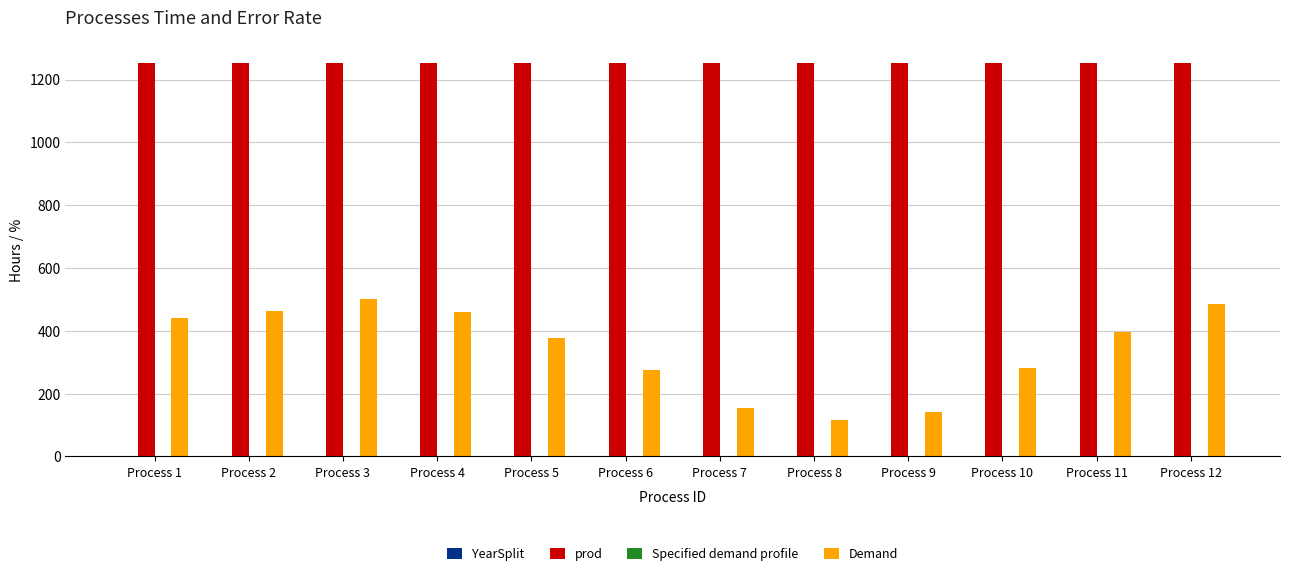

What is the sum of the prod values at Process 7 and Process 11?

2507.3